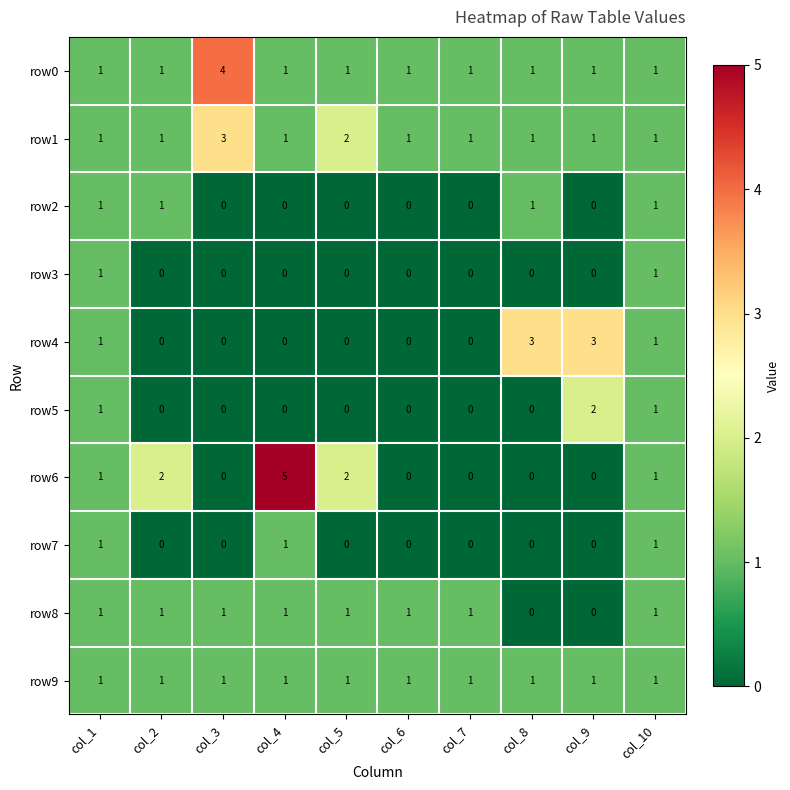

The value of row3 at col_9 is 0. True or false?

True